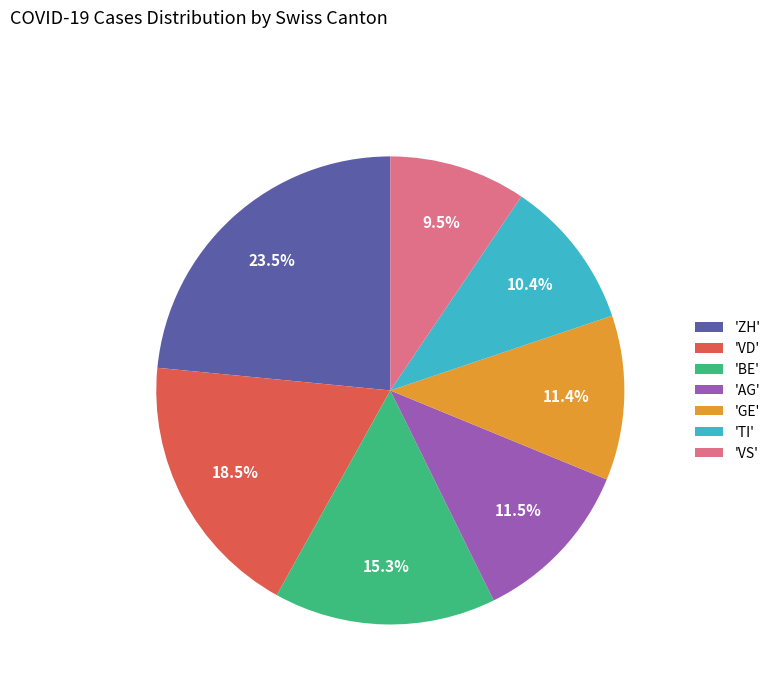

Which has a higher value, 'AG' or 'BE'?

'BE'